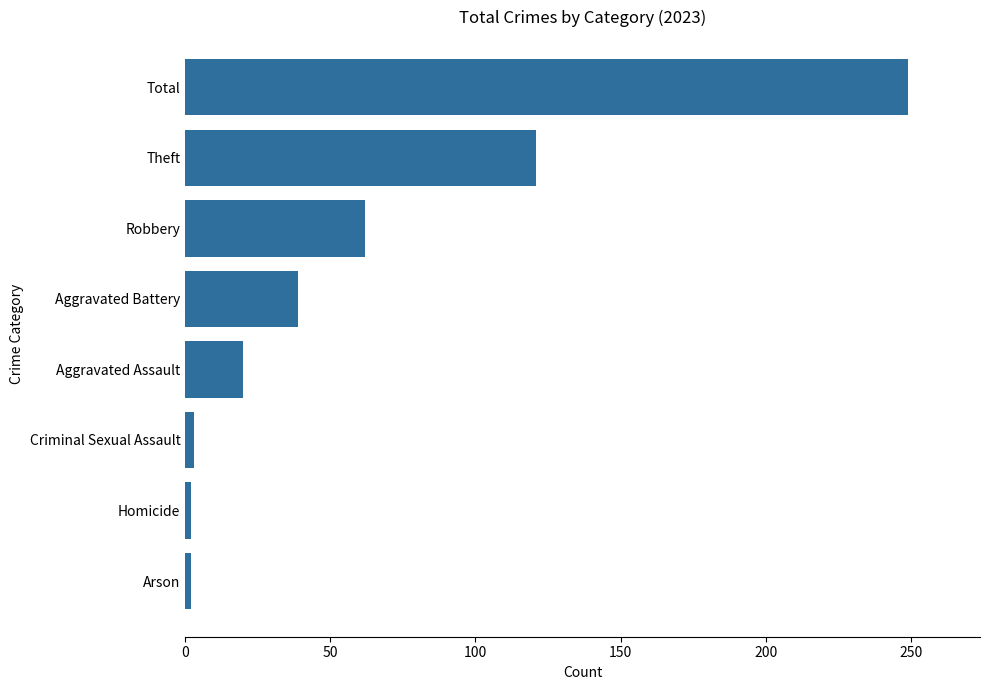

What is the greatest value displayed?

249